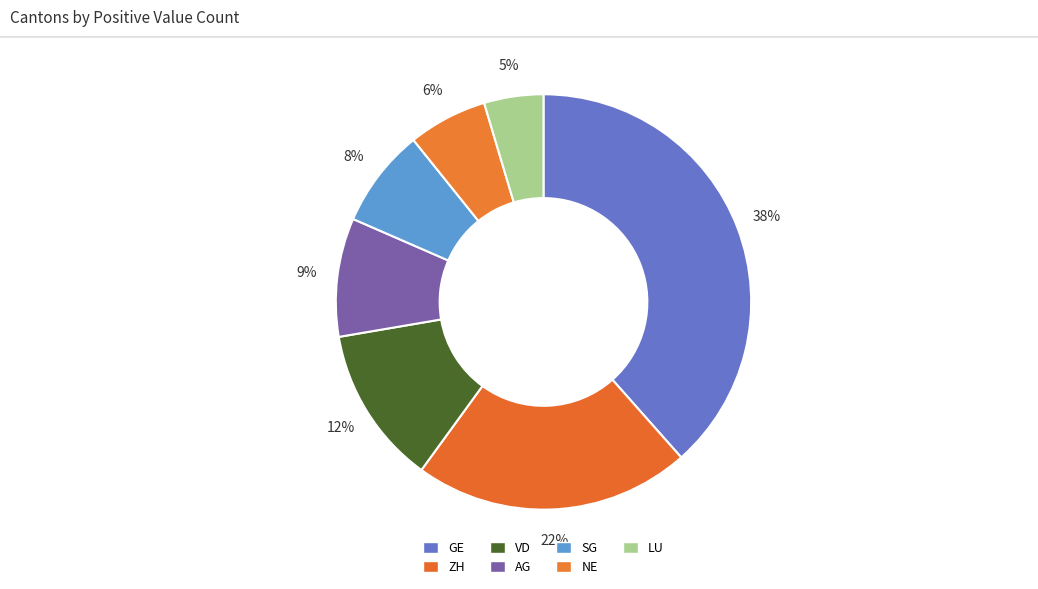

The VD slice represents 24% of the pie. True or false?

False